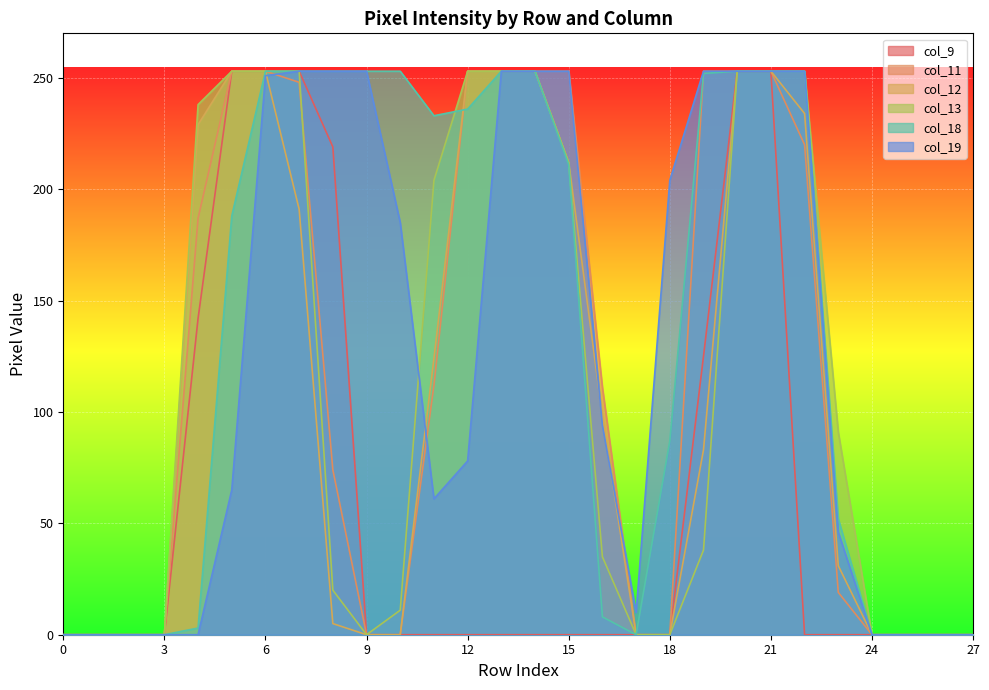

At which category does the chart reach its peak across all series?

5